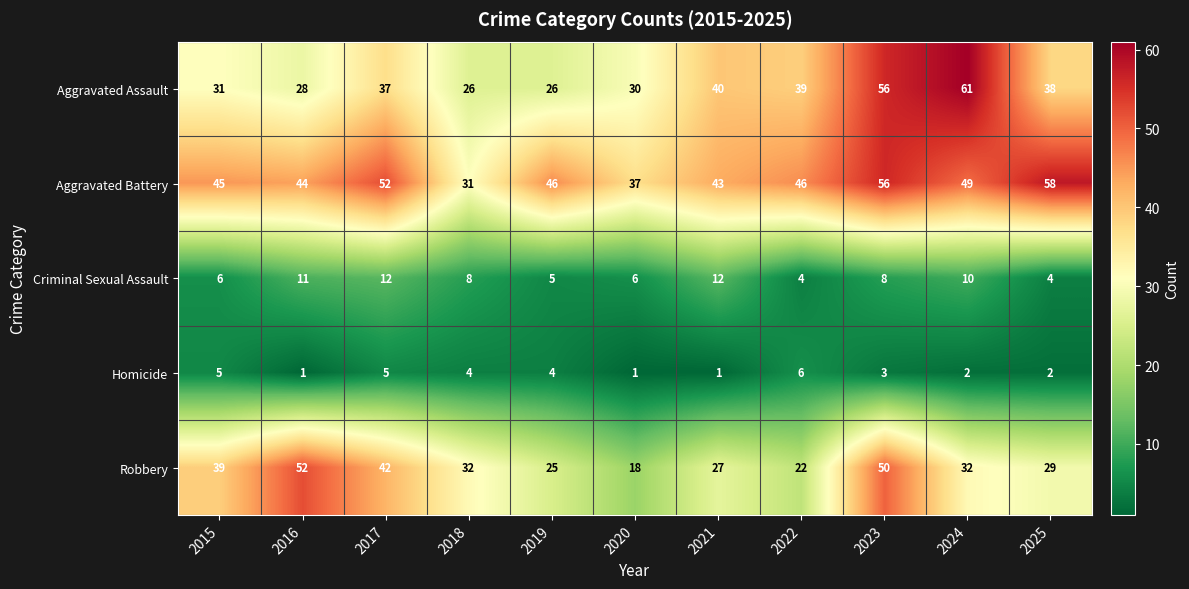

What value does the Aggravated Battery series have at 2018, to the nearest 10?

30